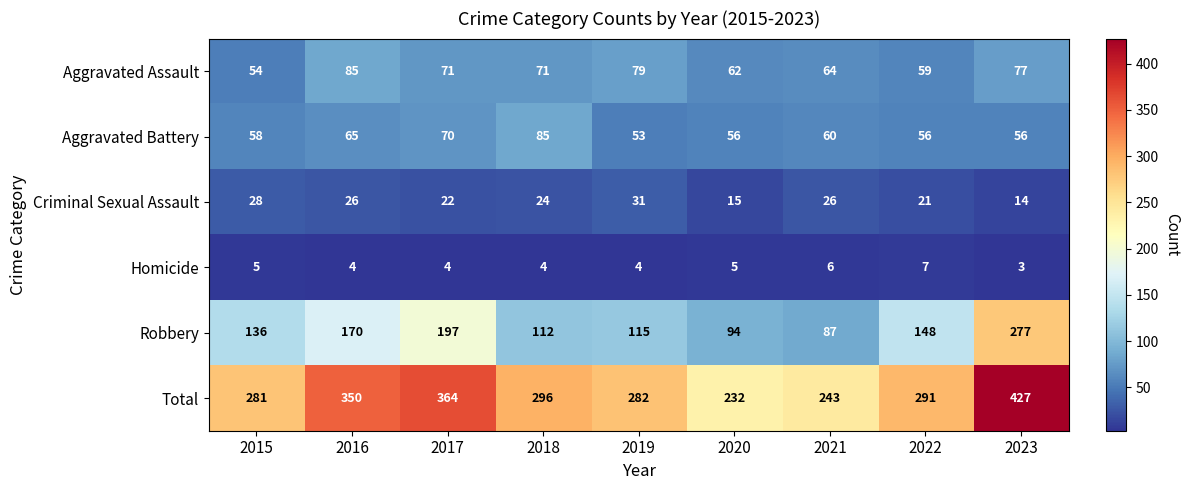

At how many categories does at least one series exceed 250?

7